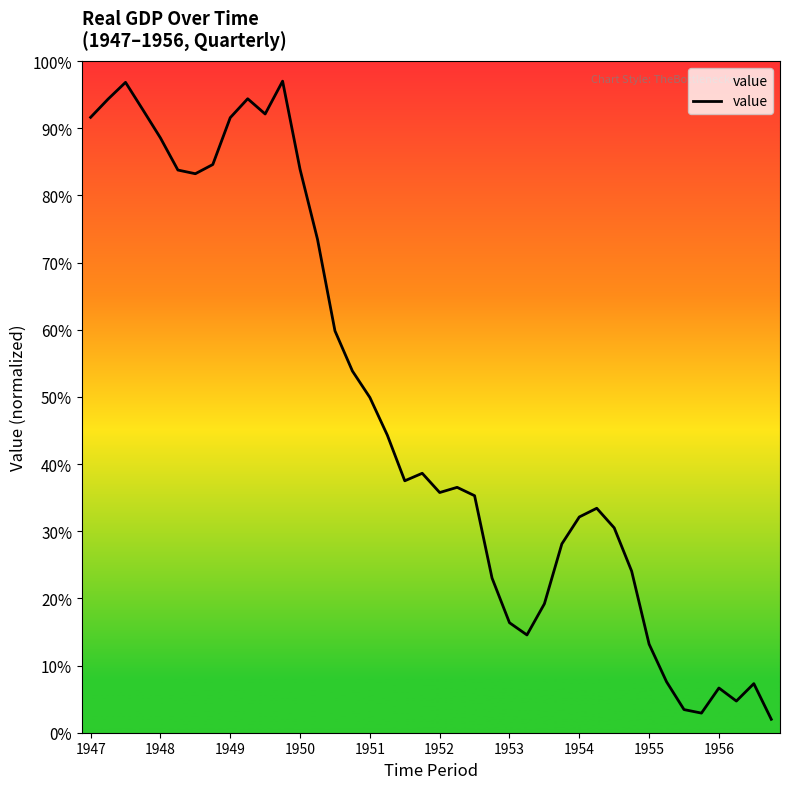

What is the minimum value shown in the chart?

2.0